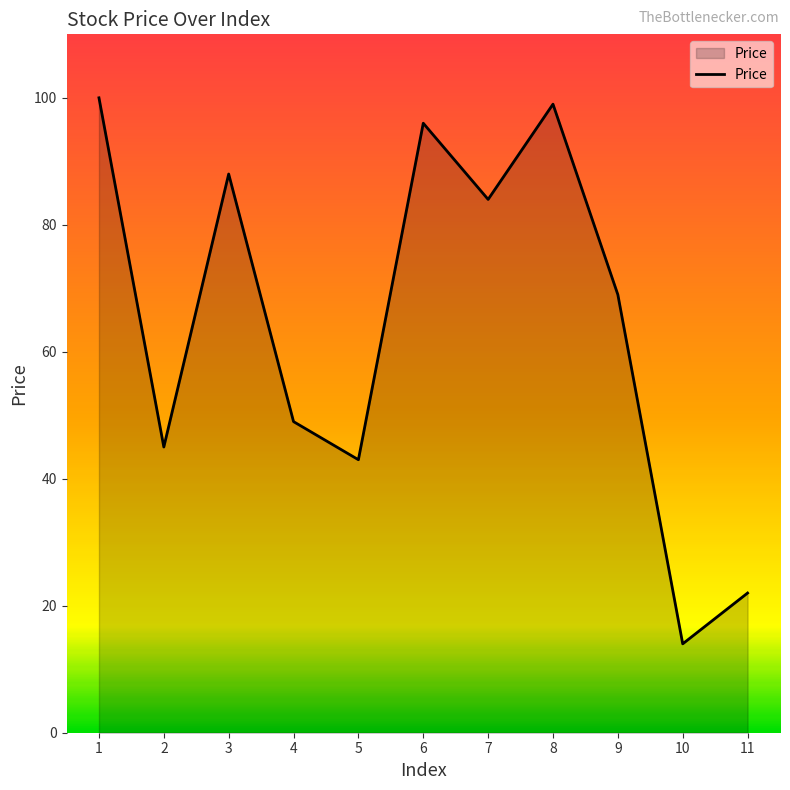

How many lines are shown in the chart?

1